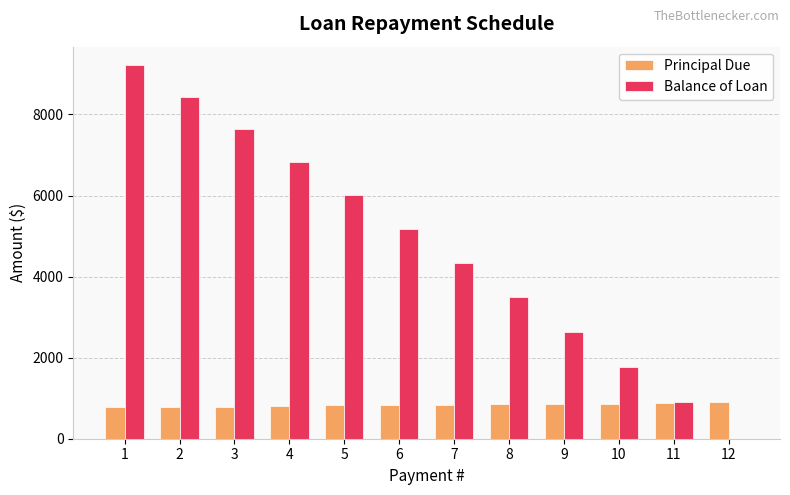

What is the sum of the Balance of Loan values at 10 and 1?

10987.6